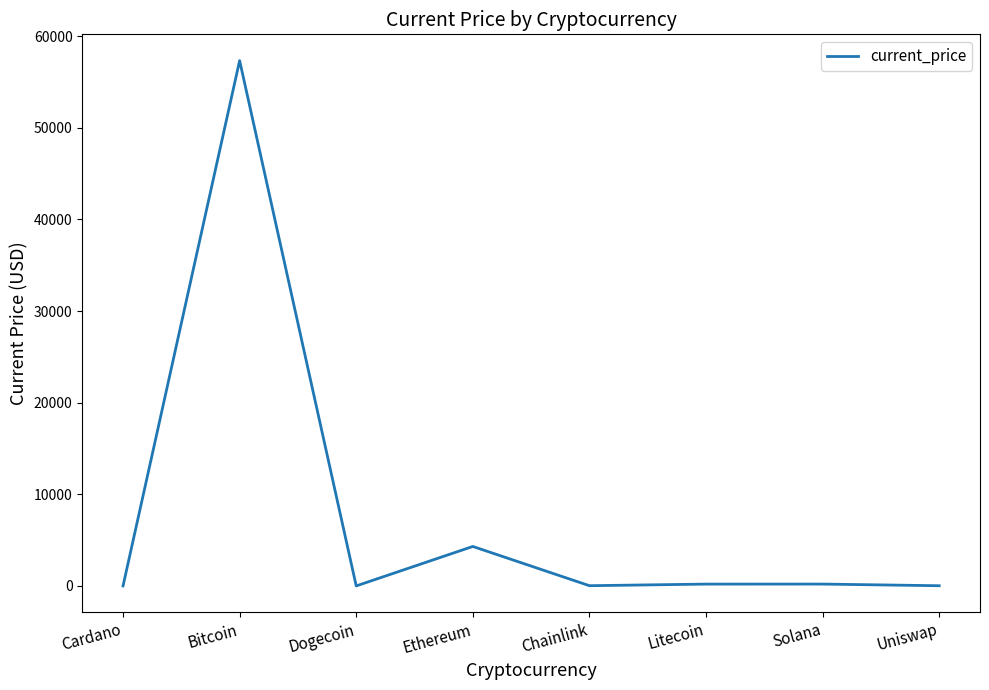

At which category does the data reach its first local valley?

Dogecoin